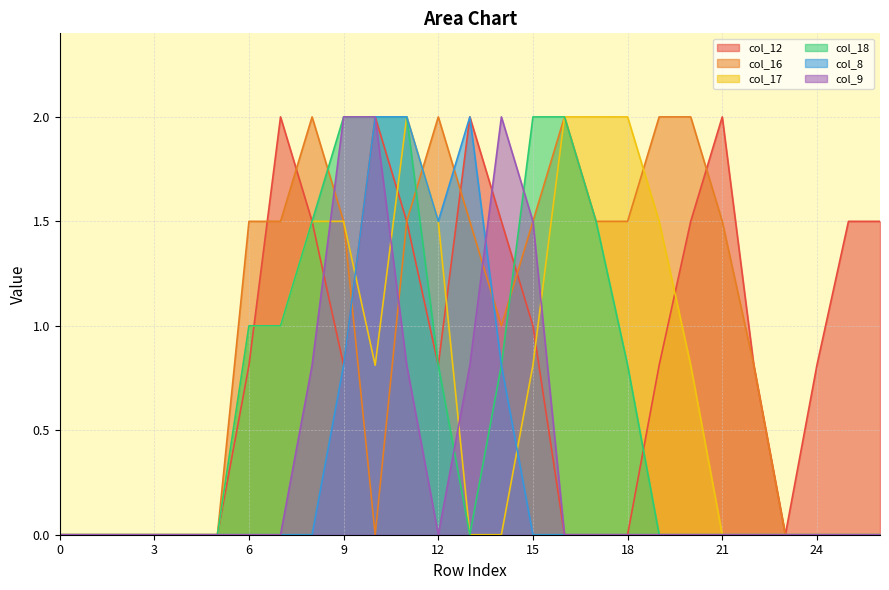

How many interior local valleys does the col_8 series have?

1